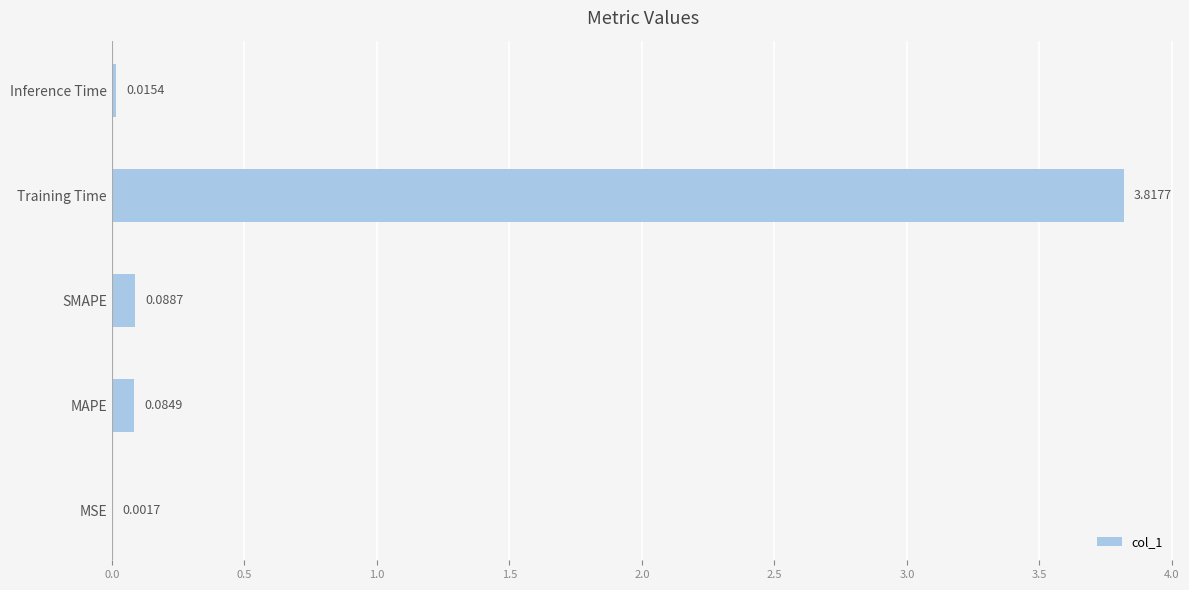

At which label is the value closest to 1?

SMAPE